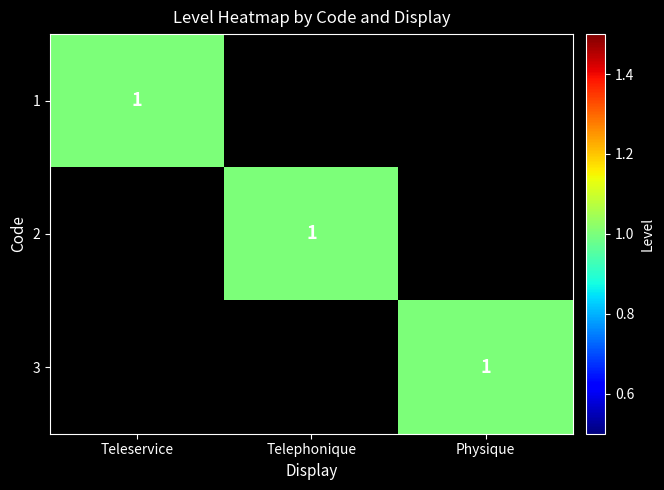

The 1 series shows 1 at Teleservice. True or false?

True